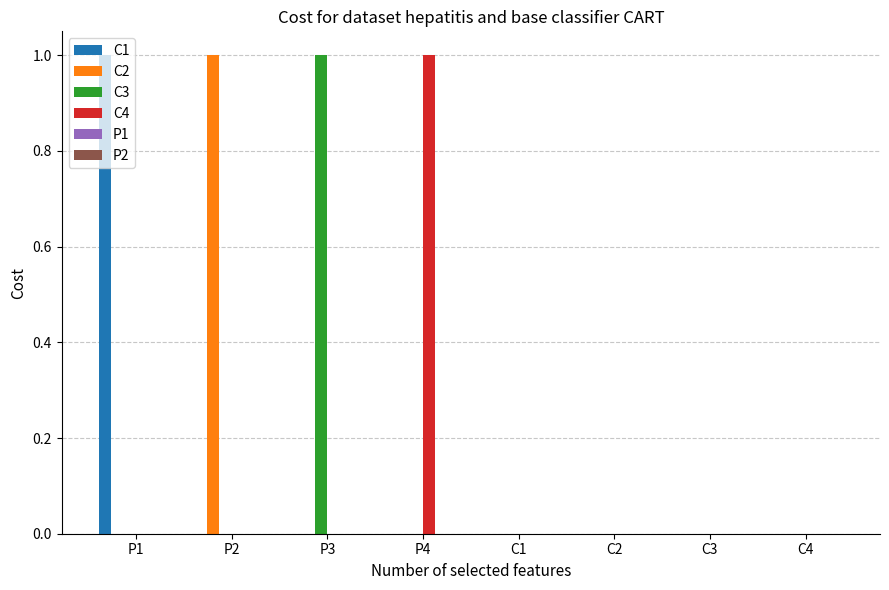

Between P3 and C4, which series saw the biggest shift?

C3